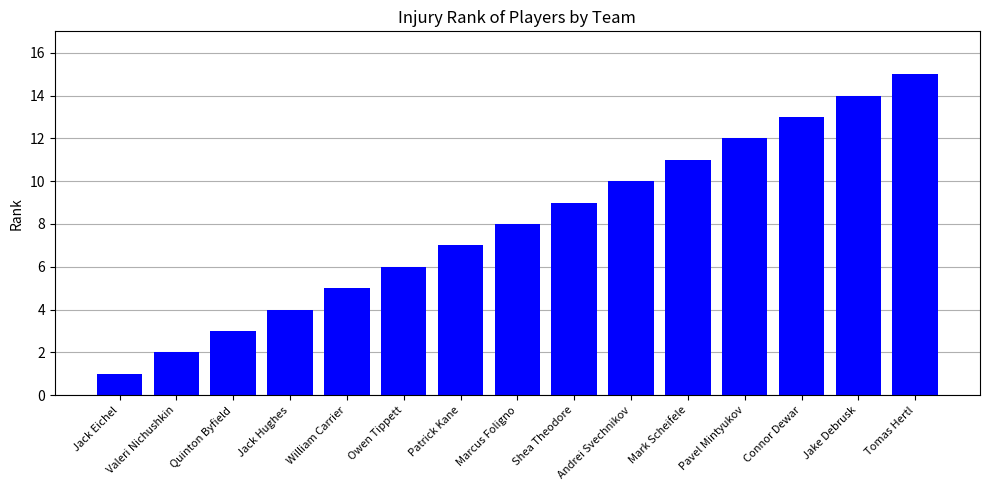

The chart shows a value of 2 at Valeri Nichushkin. True or false?

True